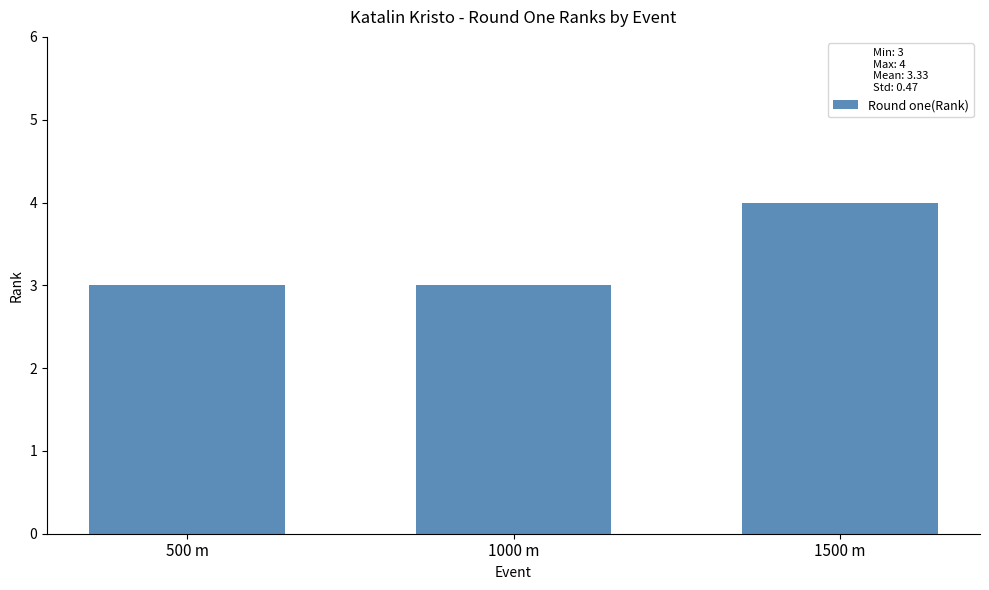

What is the label of the 1st bar from the right?

1500 m